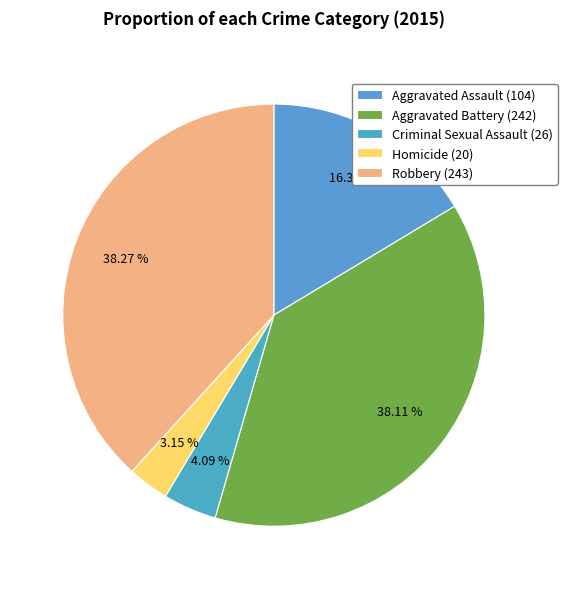

What percentage is the Criminal Sexual Assault slice, to the nearest percent?

4%